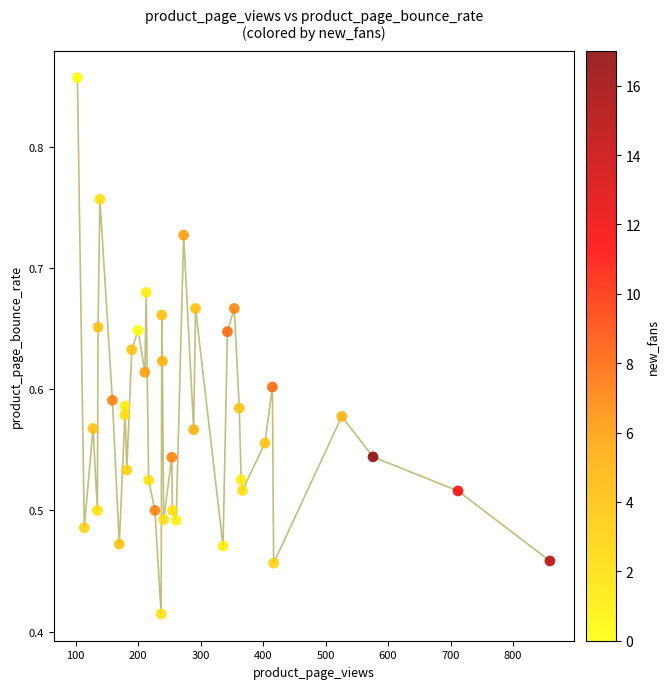

What is the range of X values (max minus min)?

756.0